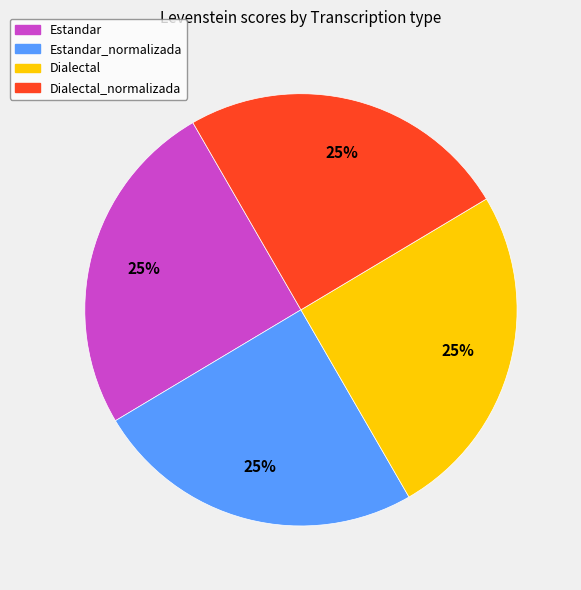

How many slices are in this pie chart?

4